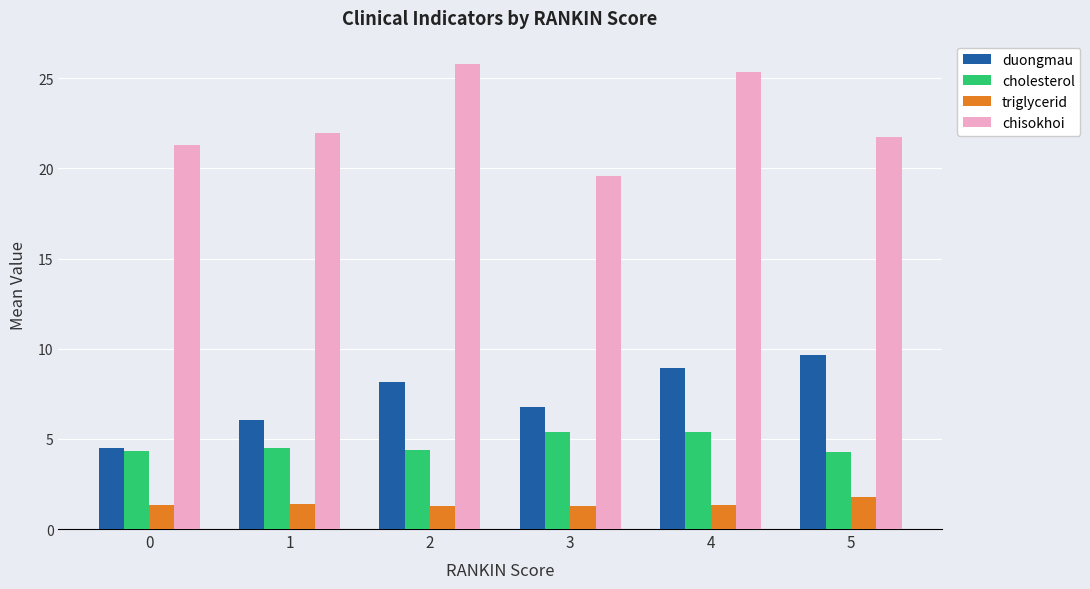

What value does the triglycerid series have at 1?

1.4